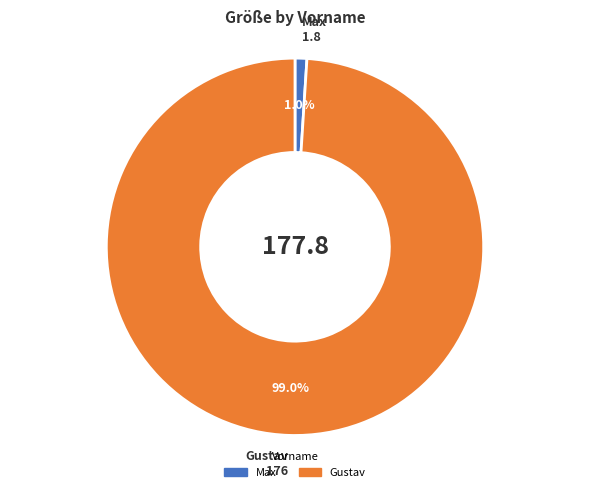

Count the number of slices in the pie.

2